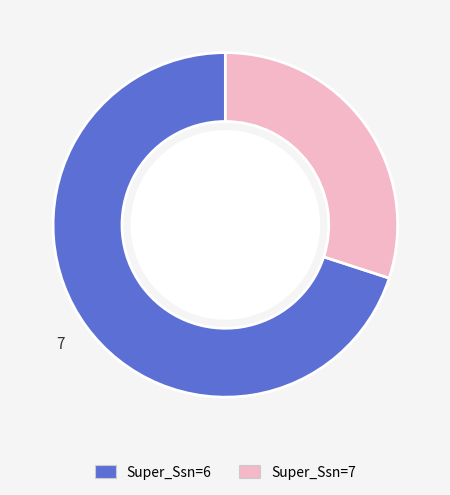

Is Super_Ssn=6 the majority of the pie?

Yes